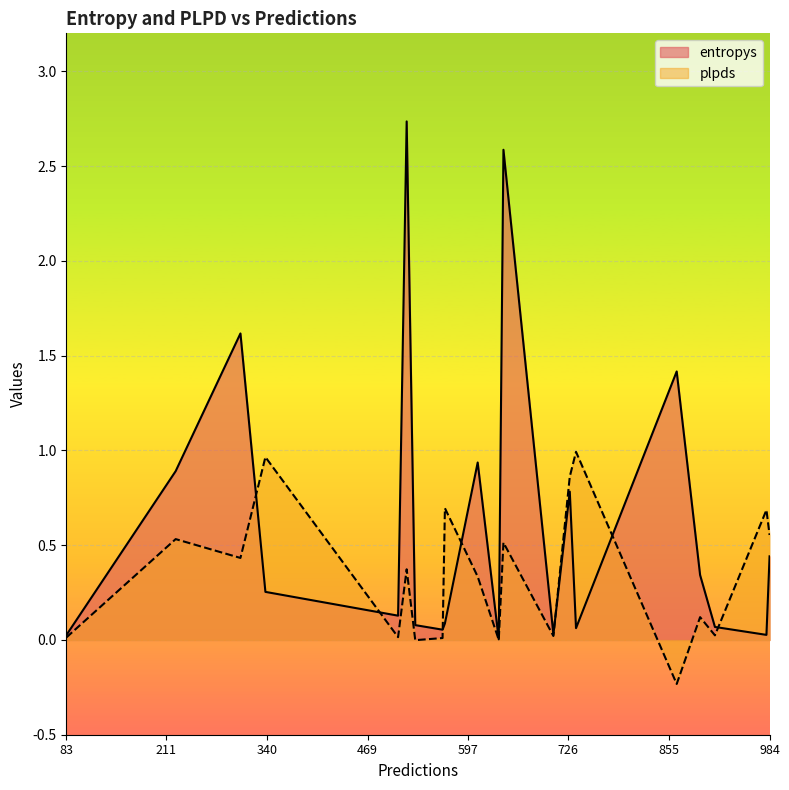

List the labels in order of entropys value, smallest first.

637, 83, 980, 707, 565, 736, 914, 530, 568, 508, 338, 895, 984, 728, 223, 610, 865, 306, 643, 519